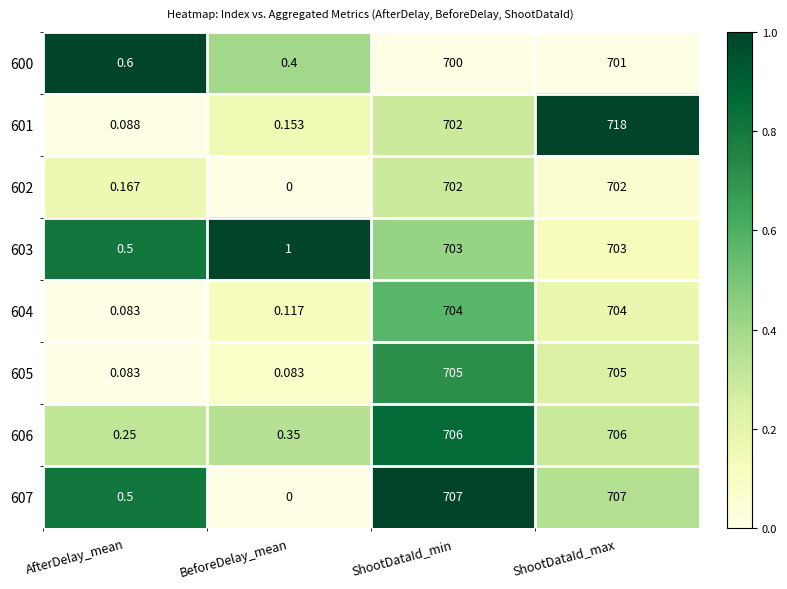

How many series are shown in this chart?

8